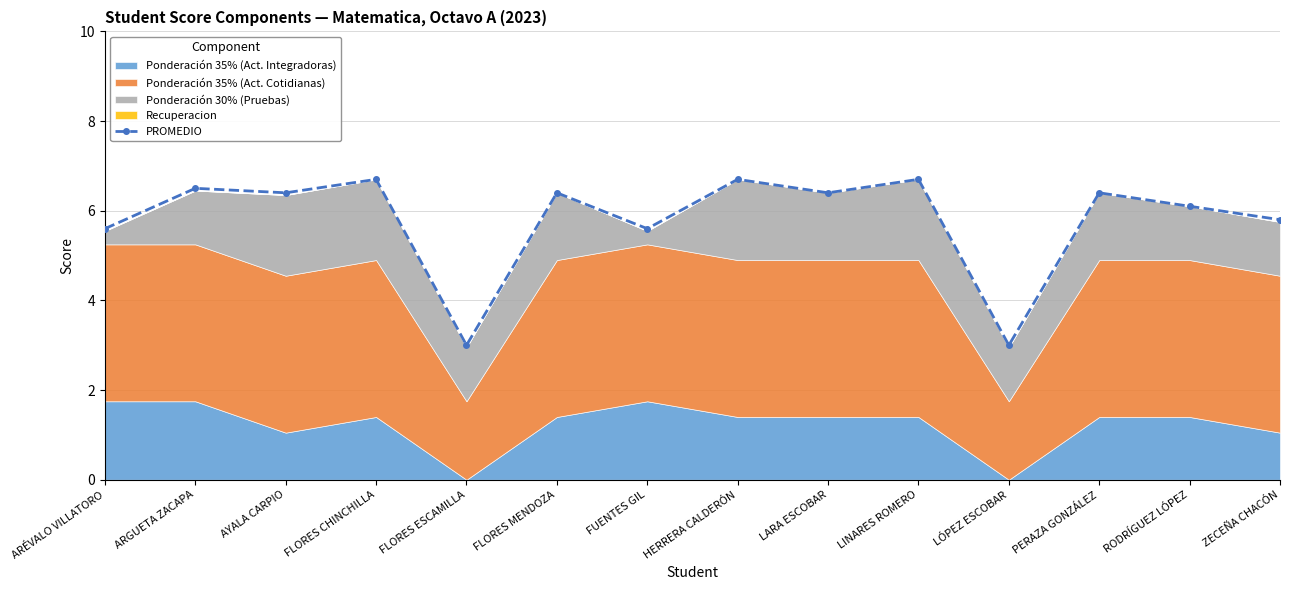

What is the greatest value displayed?

6.7